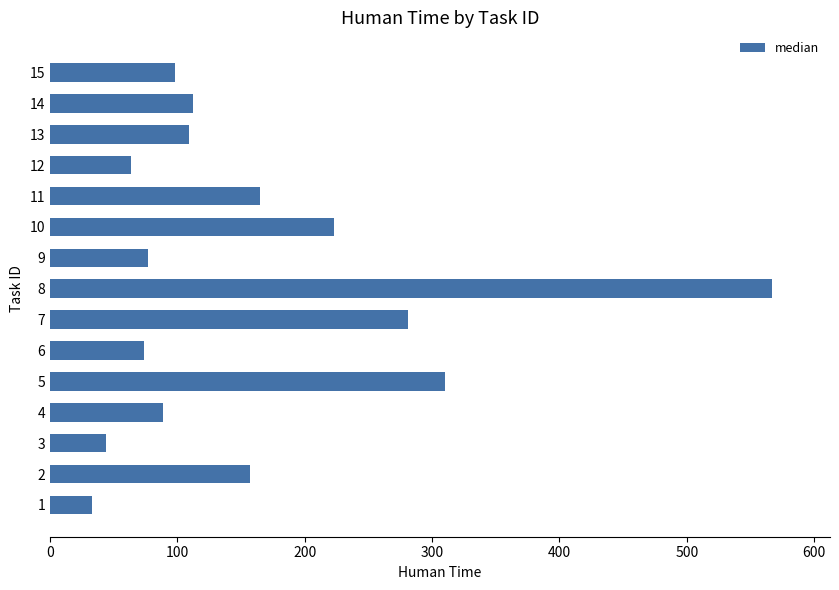

What is the greatest value displayed?

567